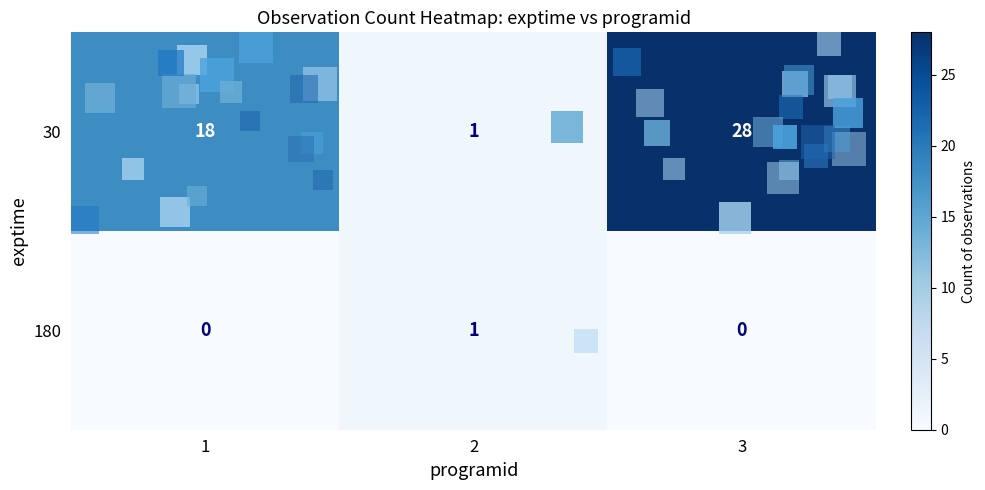

Which category has the highest value across all series?

3